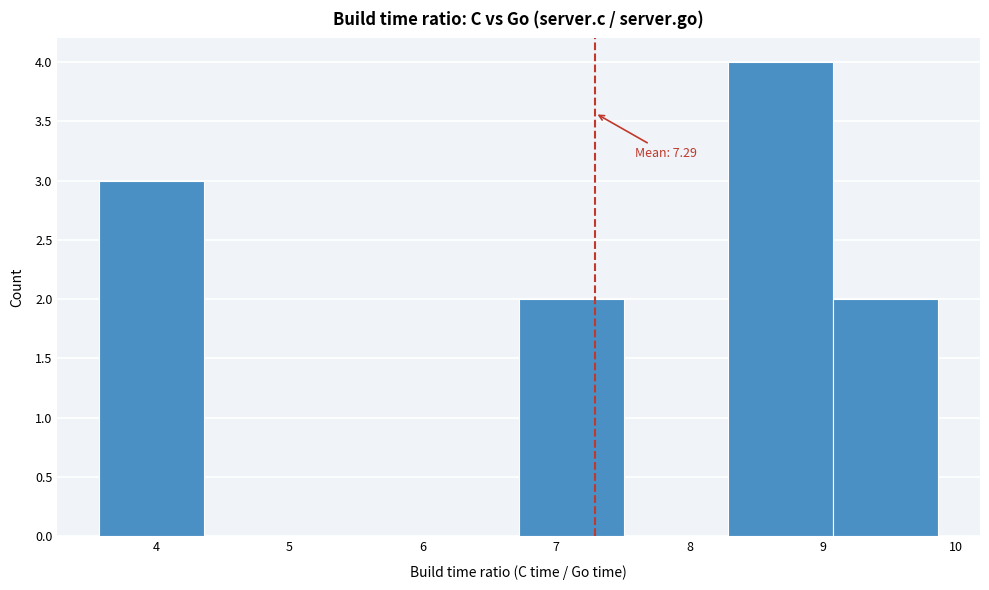

Which range on the x-axis has the tallest bar?

8.3 to 9.1